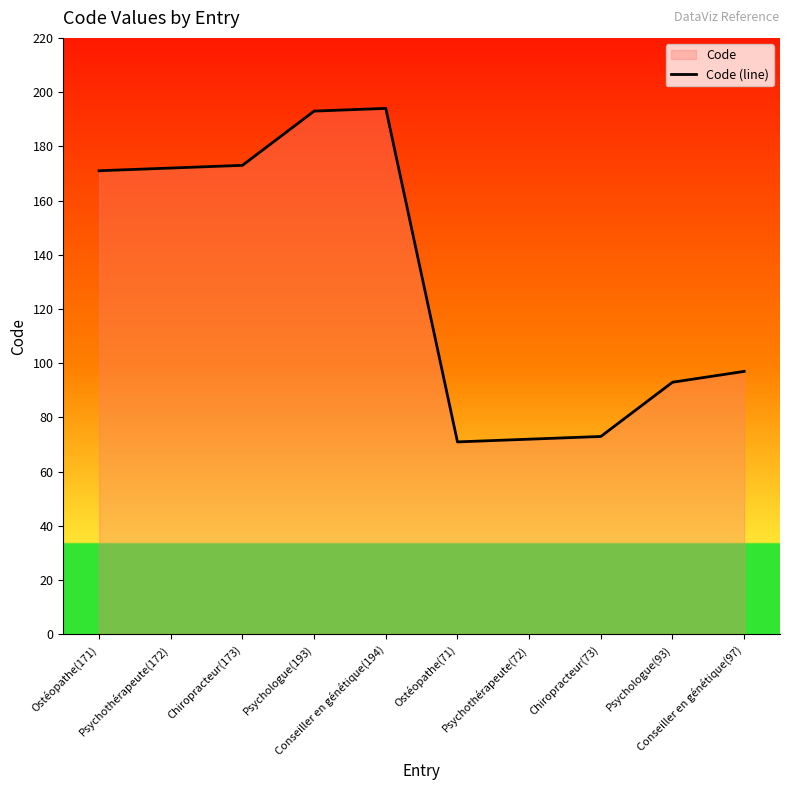

How many data points are less than 171?

5